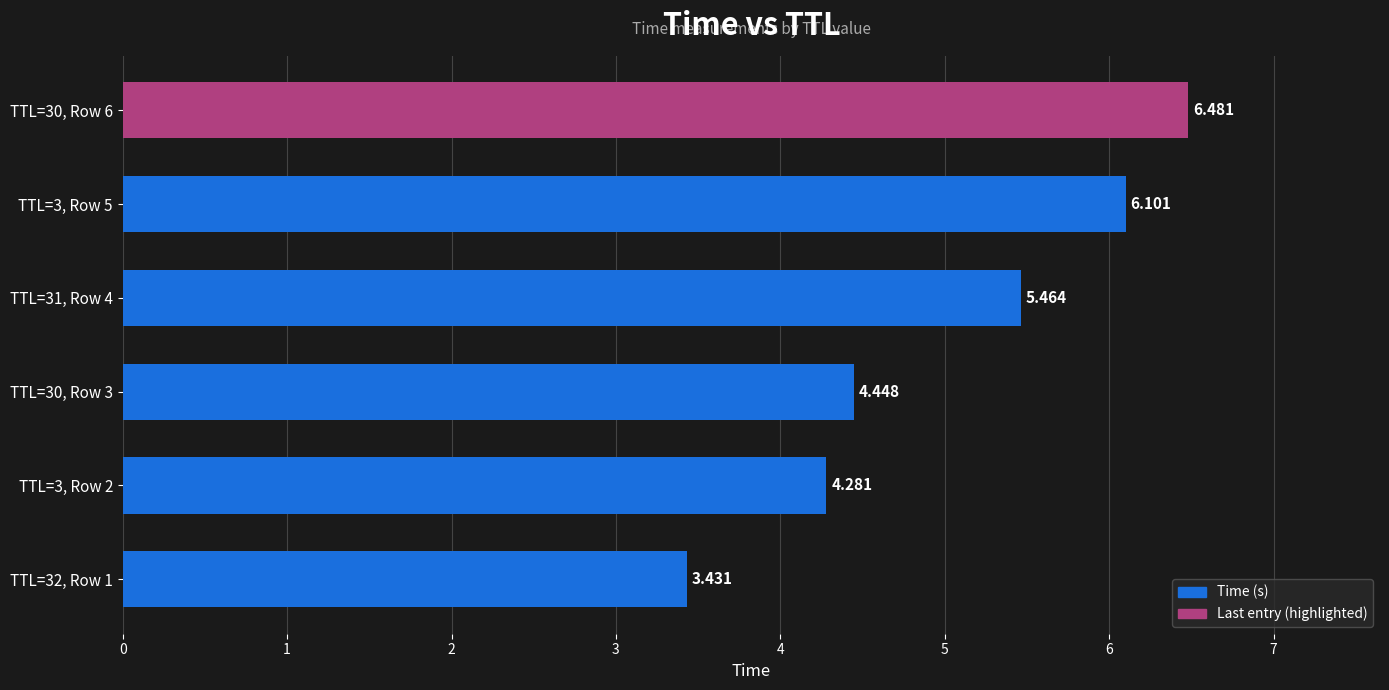

Count the number of categories in the chart.

6